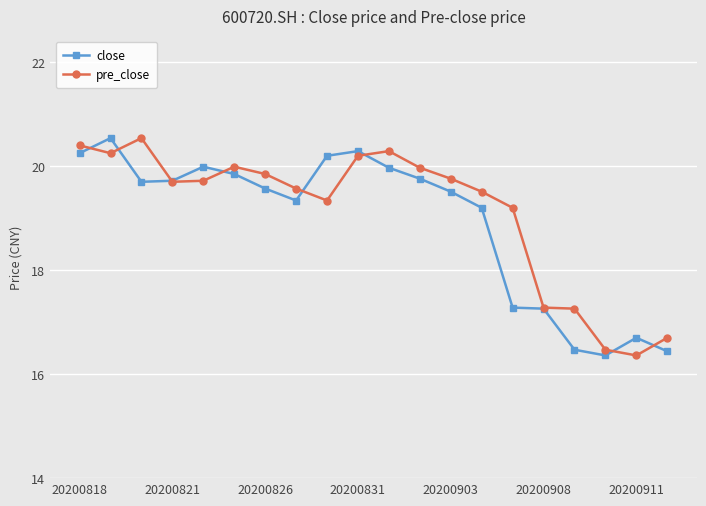

What is the lowest value of the close series?

16.4